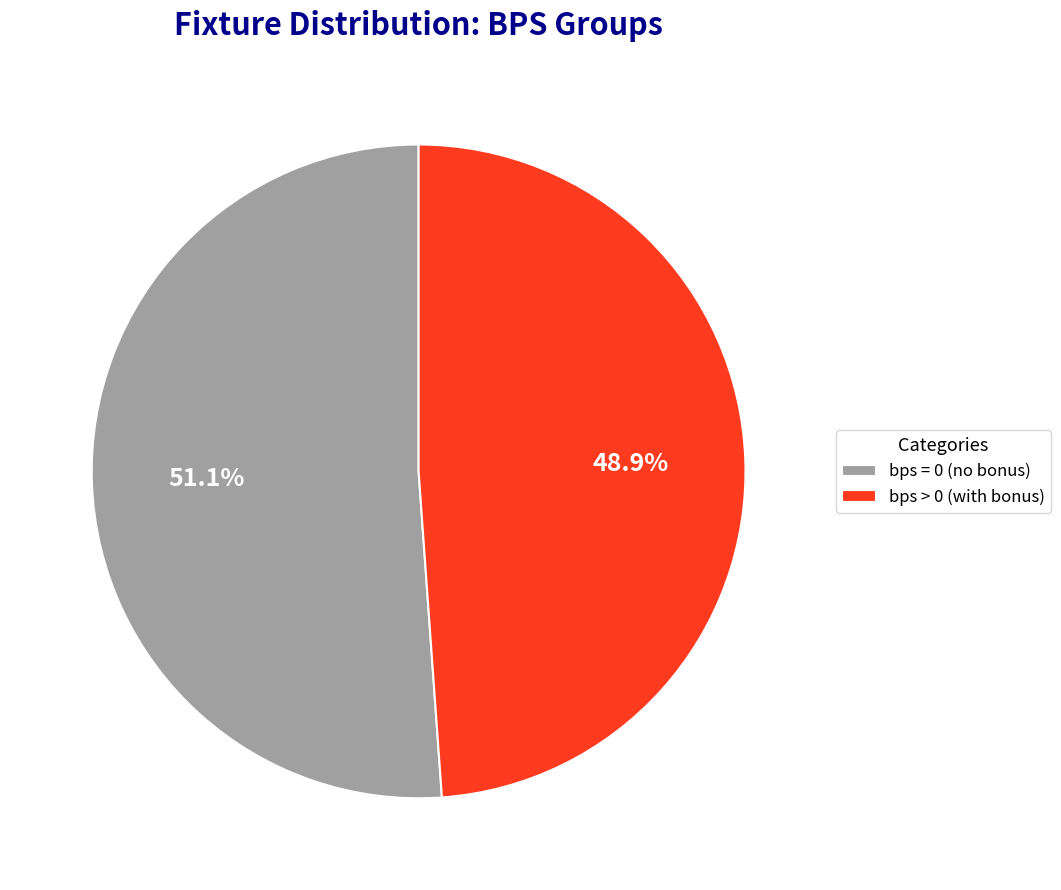

Is the sum of bps > 0 (with bonus) and bps = 0 (no bonus) greater than half?

Yes